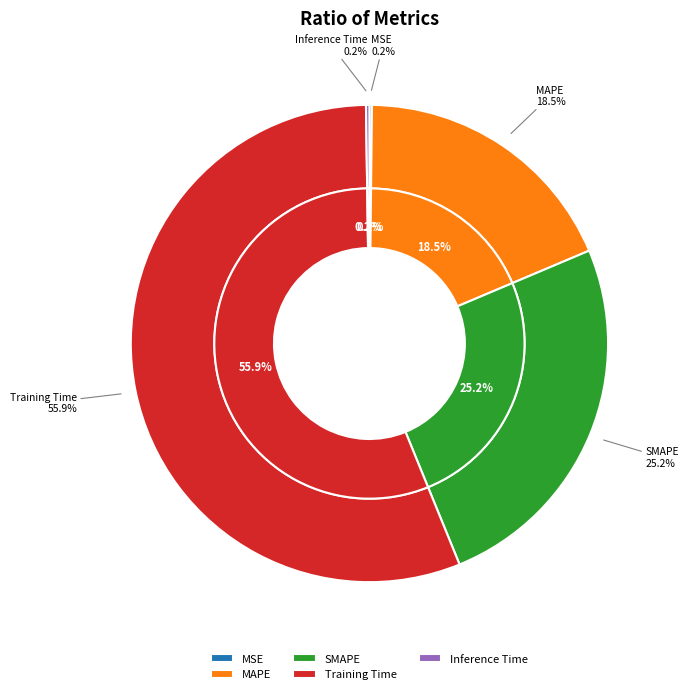

How many segments does this pie chart have?

5